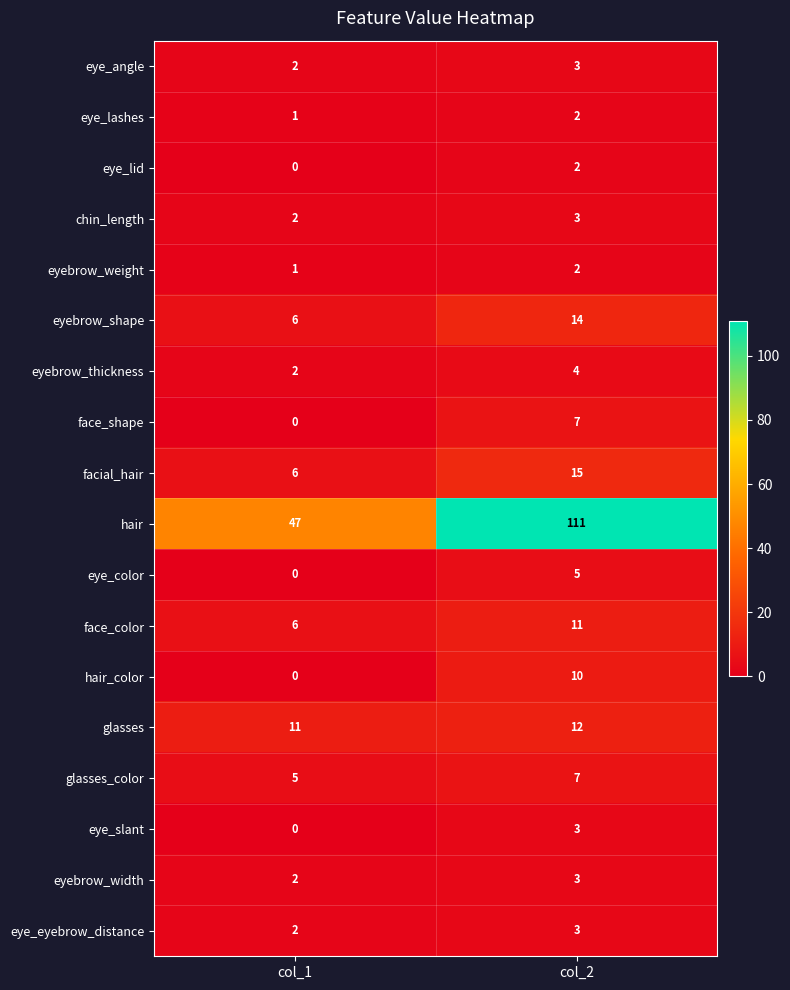

What value does the face_color series have at col_2?

11